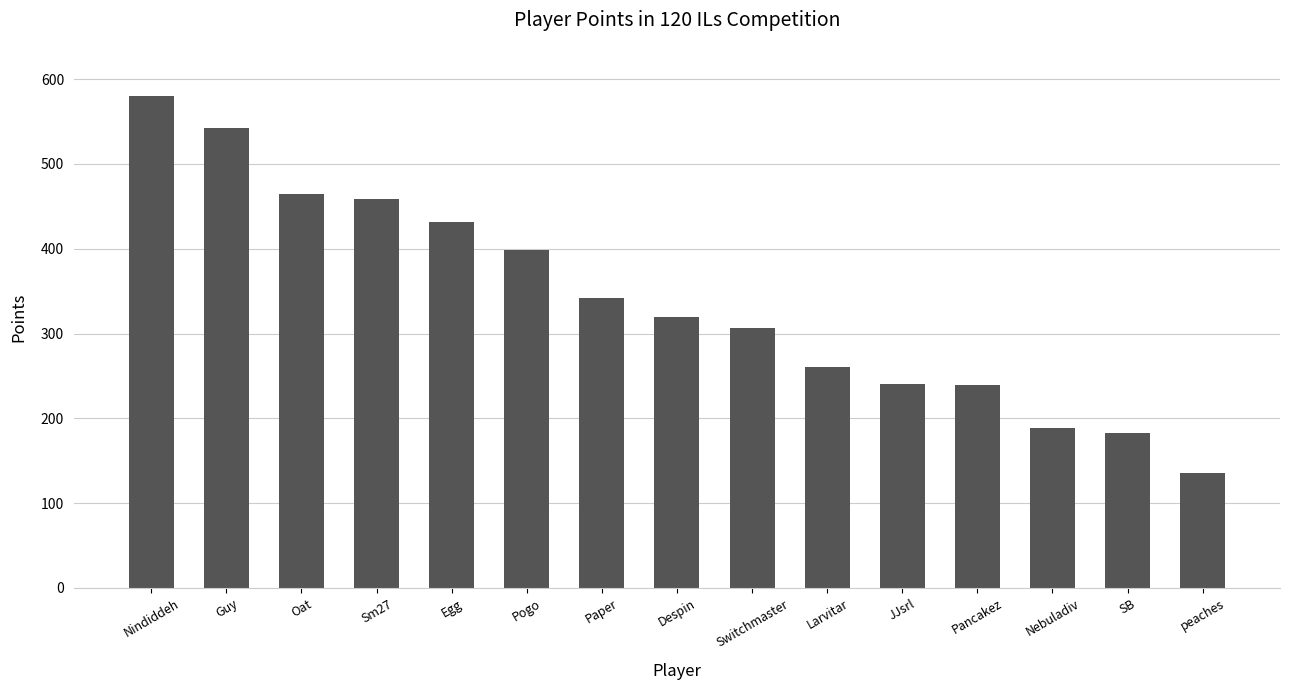

What is the label of the 12th bar from the left?

Pancakez